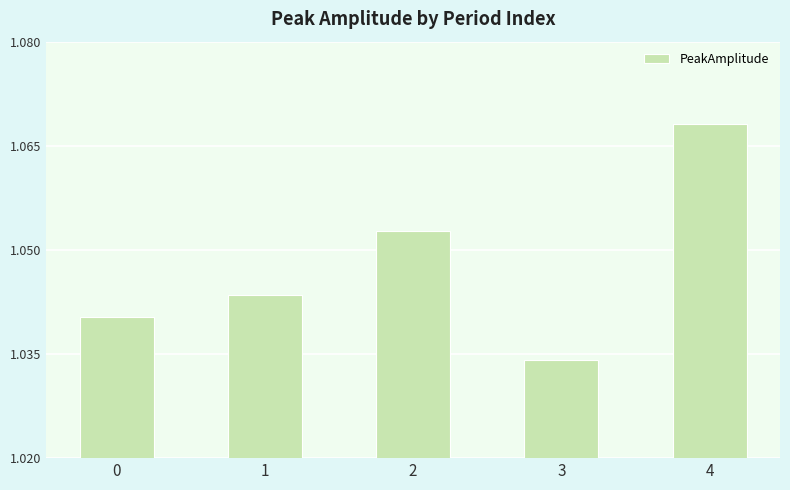

Is it true that the value at 2 is 1.7?

False